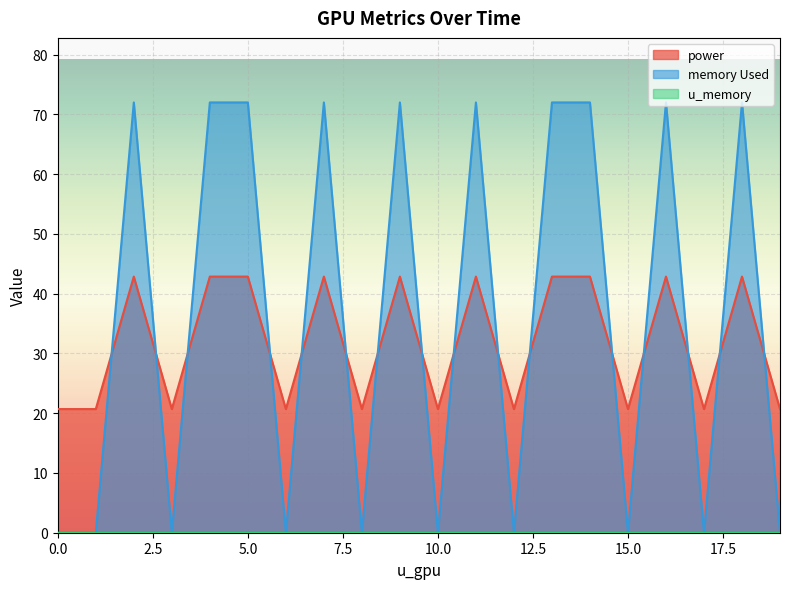

True or false: power has a value of 66.6 at 10.0.

False